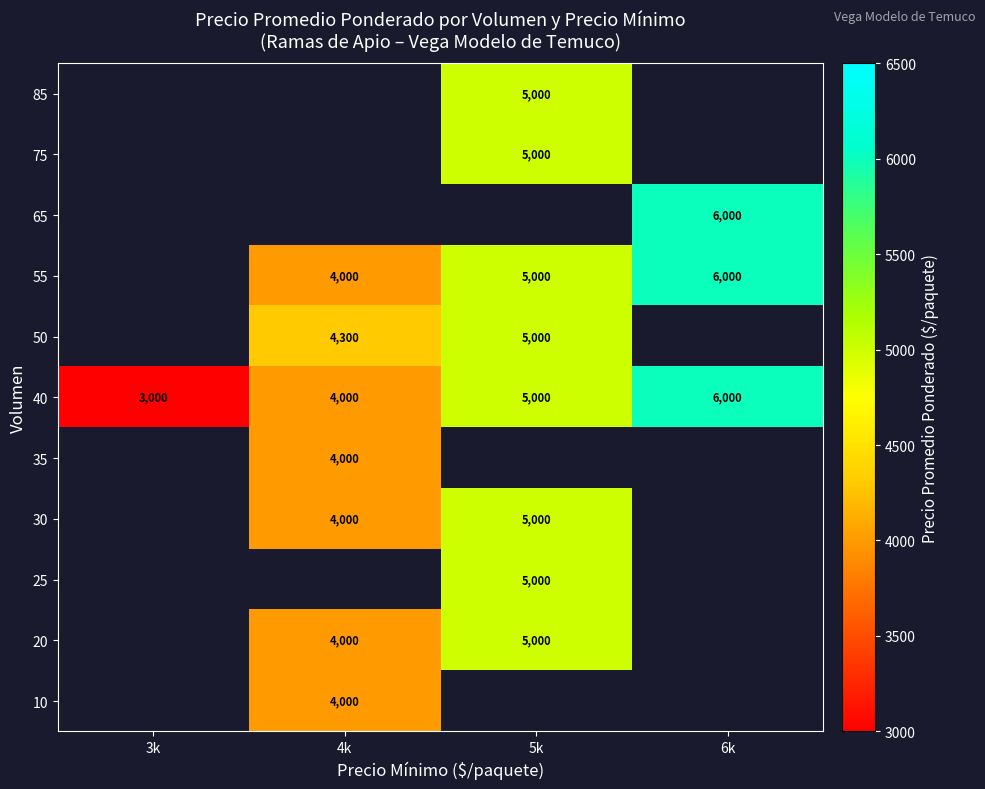

What is the maximum value shown in the chart?

6000.0